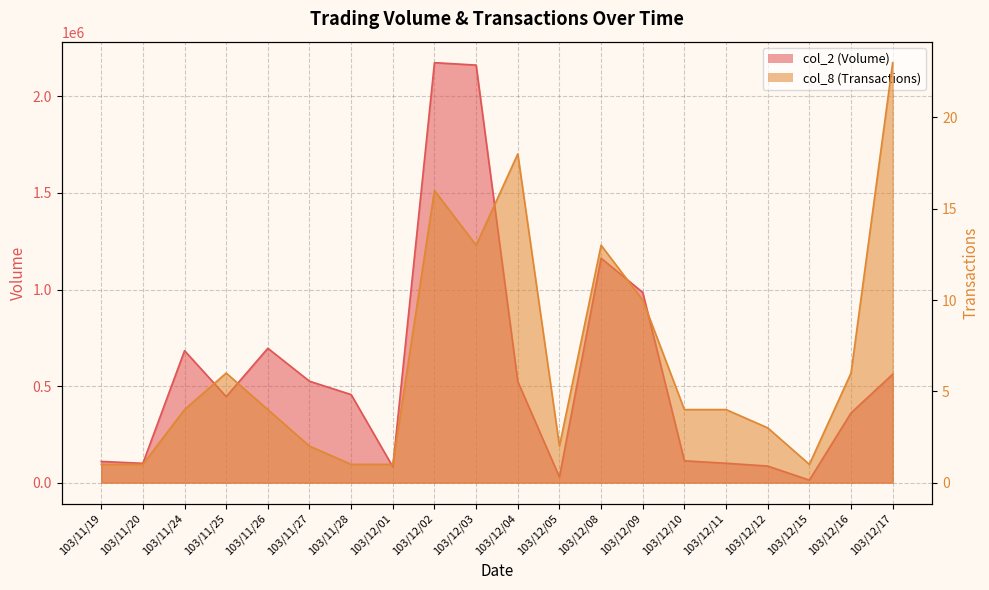

Which series has the widest spread of values?

col_2 (Volume)